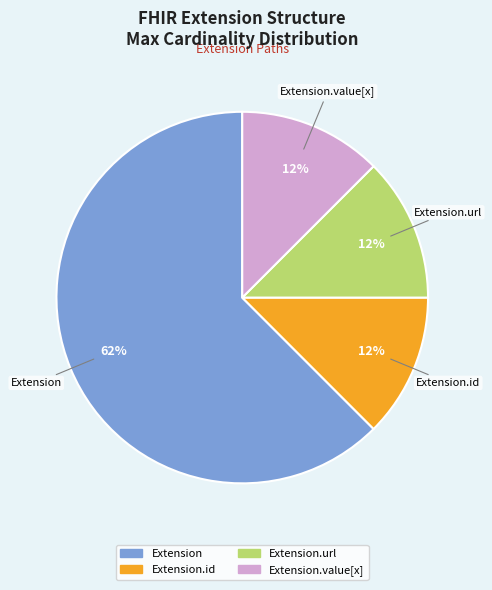

Does any single category account for the majority?

Yes